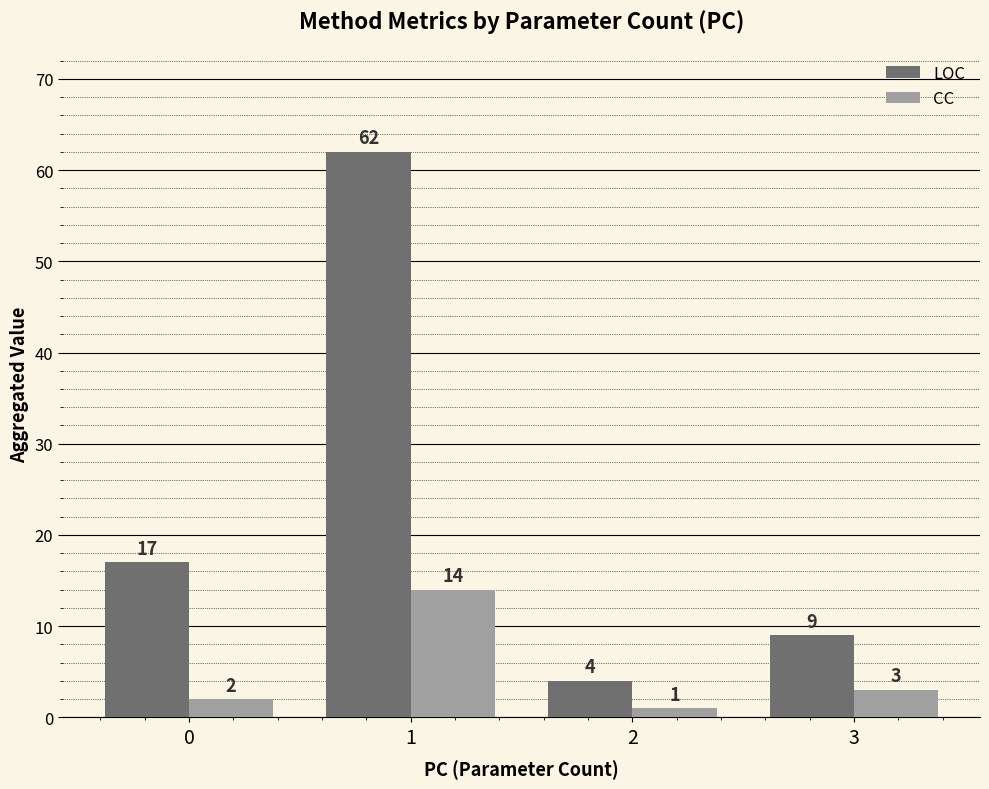

Rank the categories by LOC value from lowest to highest.

2, 3, 0, 1